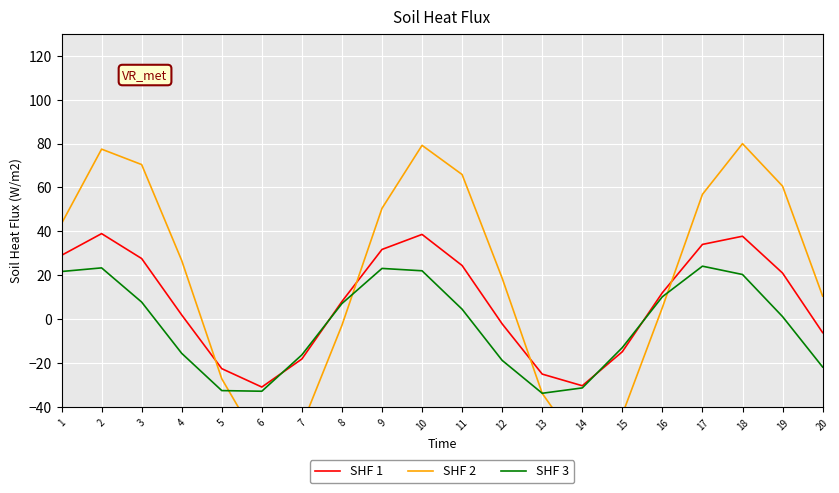

Which series has the largest range (max minus min)?

SHF 2